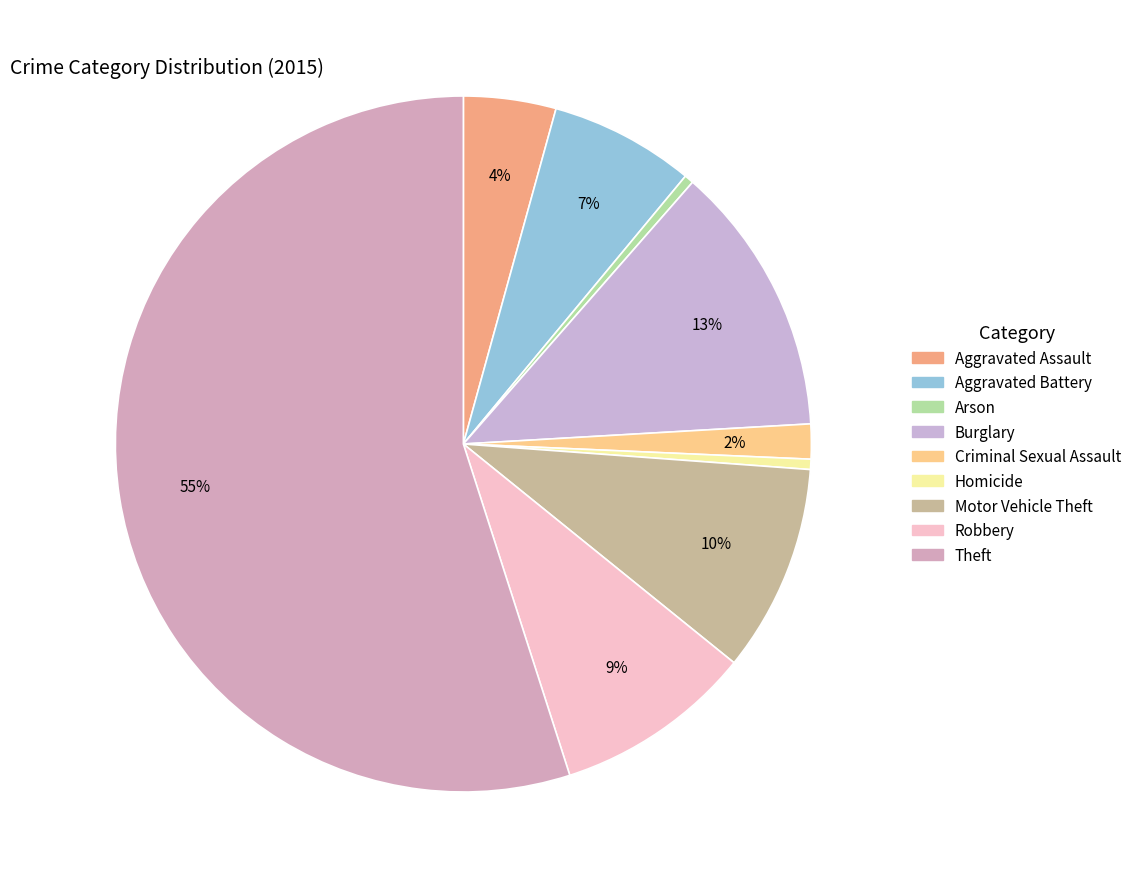

To the nearest percent, what is the average slice percentage?

11%